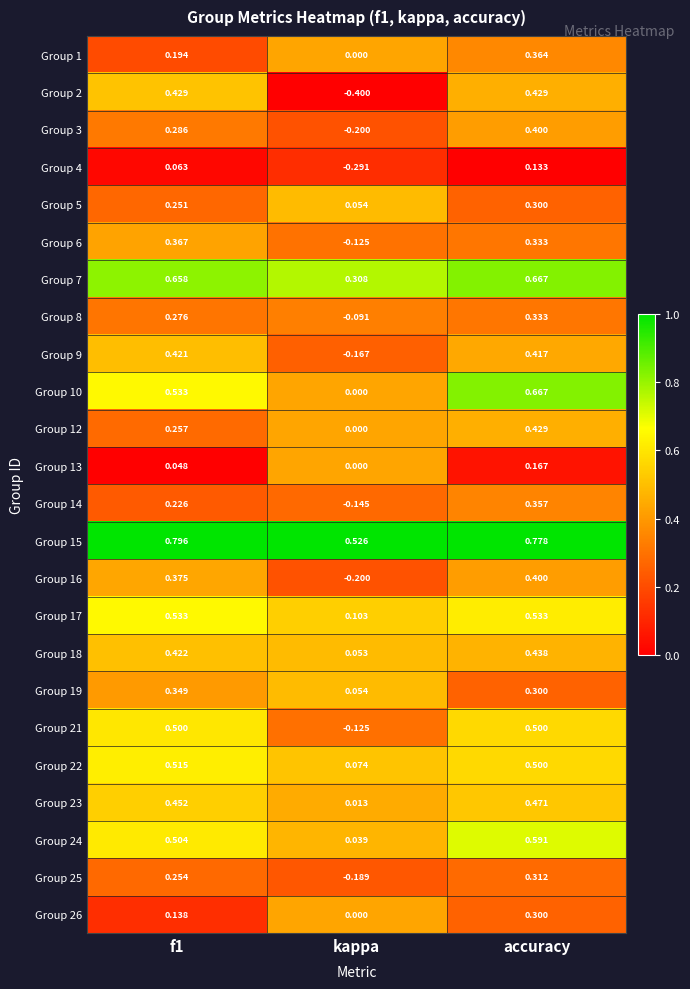

How many series are shown in this chart?

24